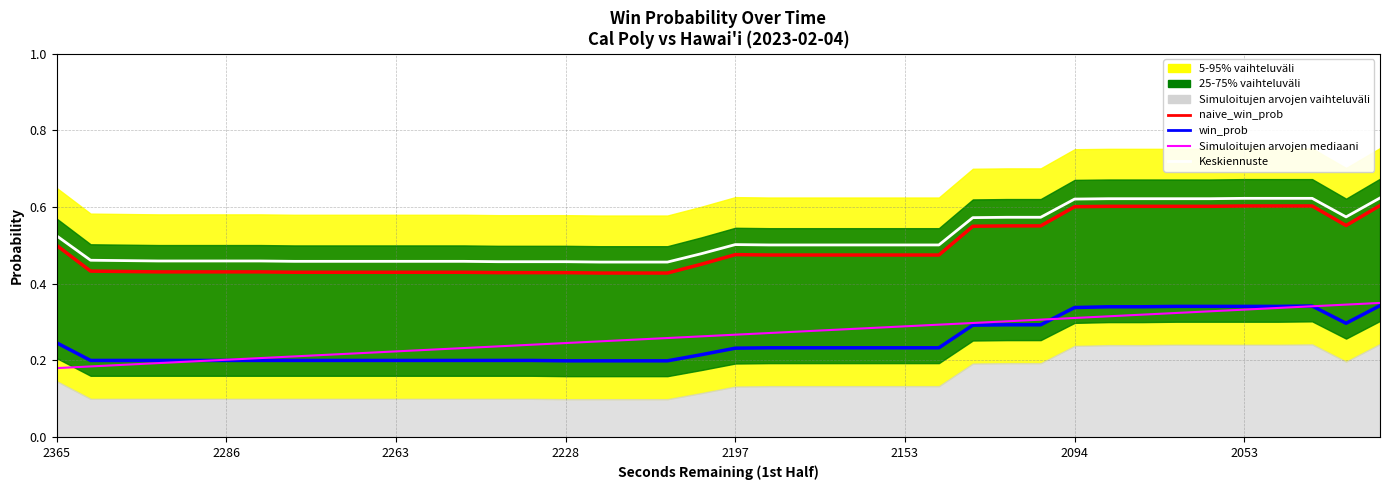

At 22, list the series in order from smallest to largest.

win_prob, Simuloitujen arvojen mediaani, naive_win_prob, Keskiennuste